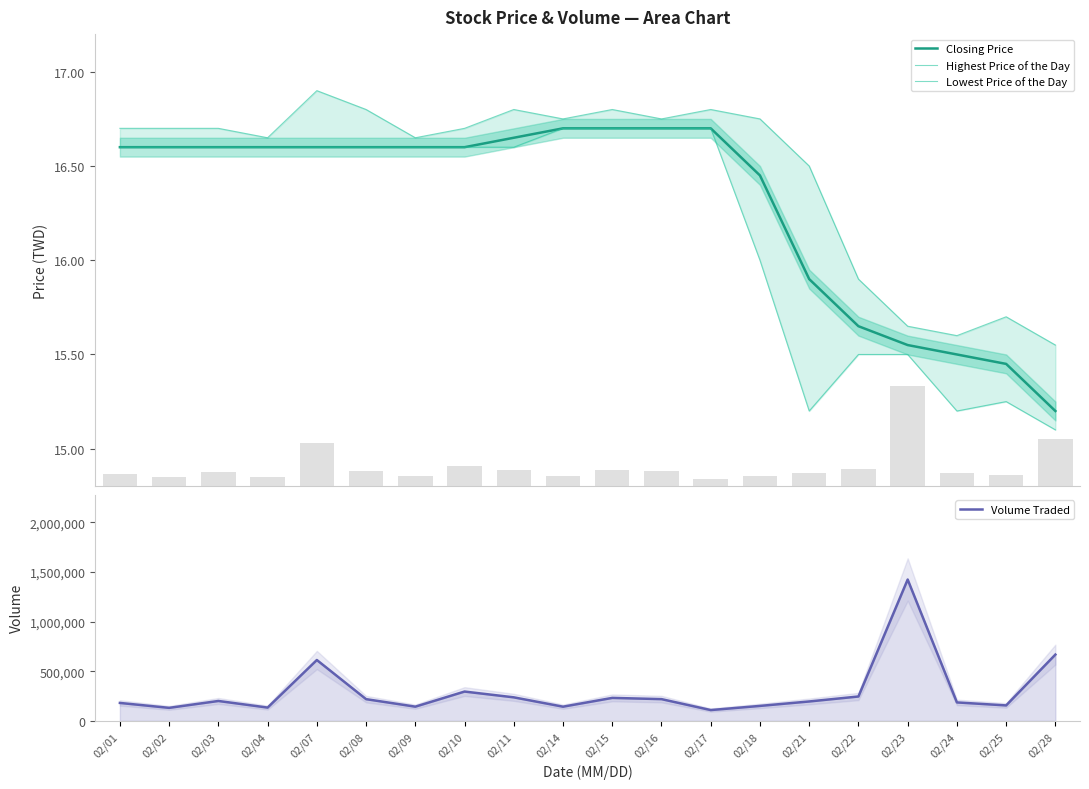

Reading right to left, list all the values displayed in this chart.

Closing Price: 15.2	15.4	15.5	15.6	15.7	15.9	16.4	16.7	16.7	16.7	16.7	16.6	16.6	16.6	16.6	16.6	16.6	16.6	16.6	16.6
Highest Price of the Day: 15.6	15.7	15.6	15.7	15.9	16.5	16.8	16.8	16.8	16.8	16.8	16.8	16.7	16.6	16.8	16.9	16.6	16.7	16.7	16.7
Lowest Price of the Day: 15.1	15.2	15.2	15.5	15.5	15.2	16.0	16.7	16.7	16.7	16.7	16.6	16.6	16.6	16.6	16.6	16.6	16.6	16.6	16.6
Volume Traded: 668200.0	155800.0	186000.0	1424900.0	245800.0	195600.0	150800.0	108900.0	219200.0	231600.0	143000.0	237200.0	295500.0	143200.0	219000.0	613500.0	133900.0	200600.0	131200.0	180800.0